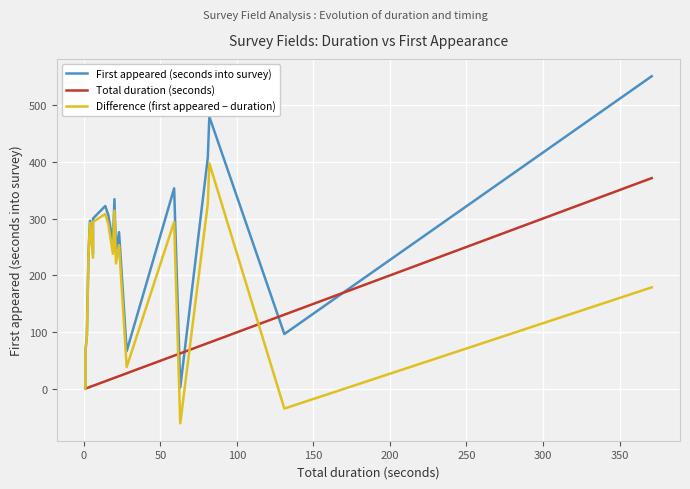

What is the difference between the second highest and minimum values in the Difference (first appeared − duration) series?

457